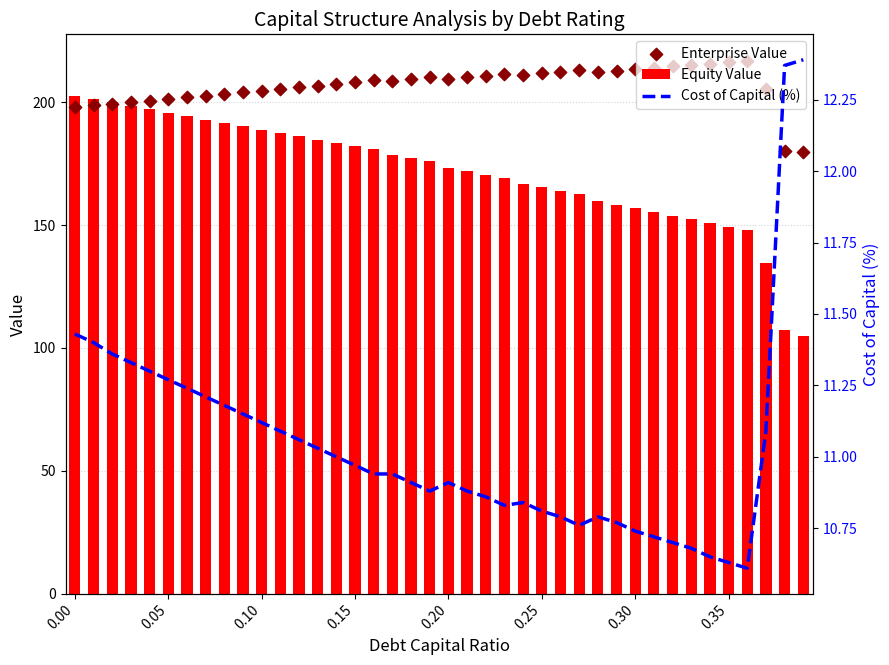

Which series has the largest total across all categories?

Enterprise Value